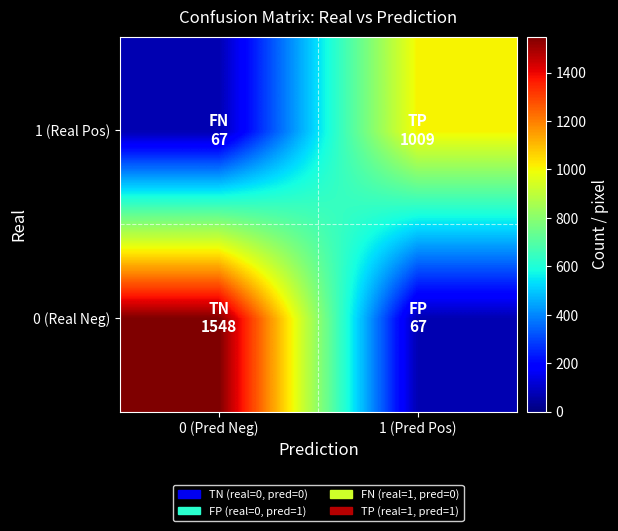

Reading left to right, what are all the values shown in this chart?

0 (Real Neg): 0 (Pred Neg)=1548.5	1 (Pred Pos)=67.3
1 (Real Pos): 0 (Pred Neg)=67.3	1 (Pred Pos)=1009.9